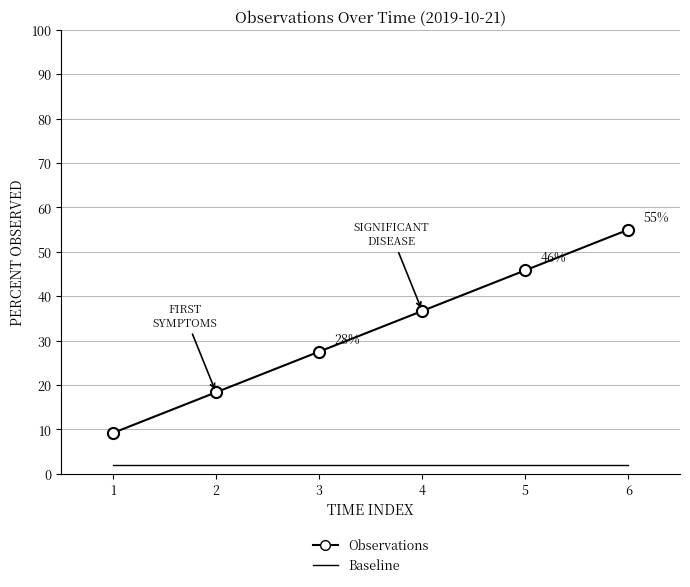

True or false: Baseline and Observations intersect in this chart.

False